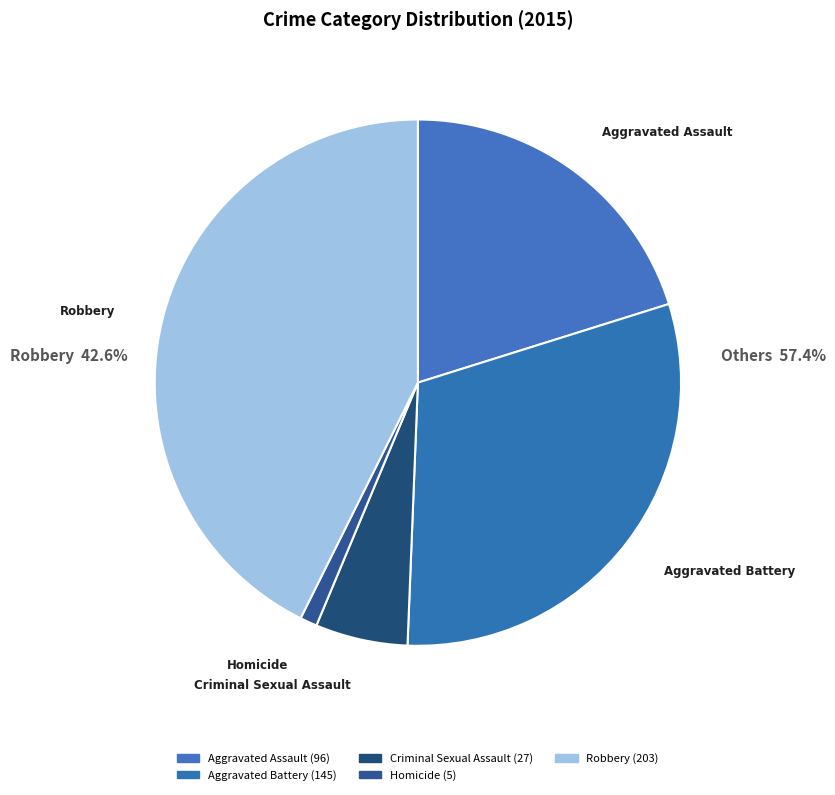

Which slice is the largest?

Robbery